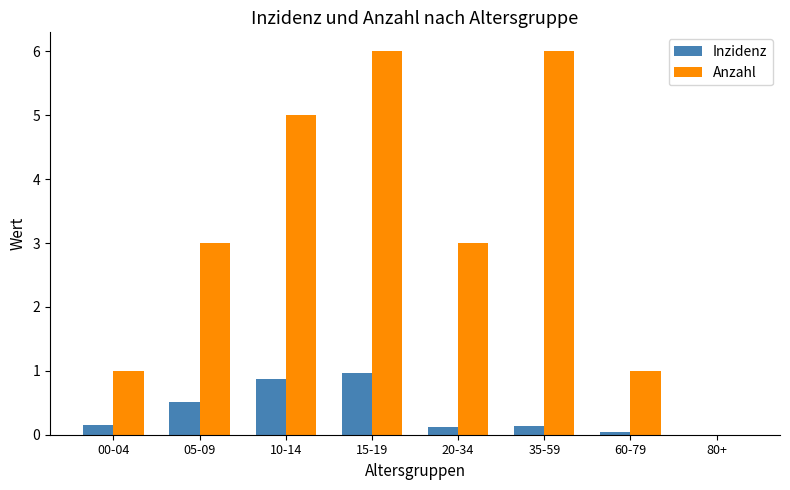

What are all the series names shown in the legend?

Inzidenz, Anzahl